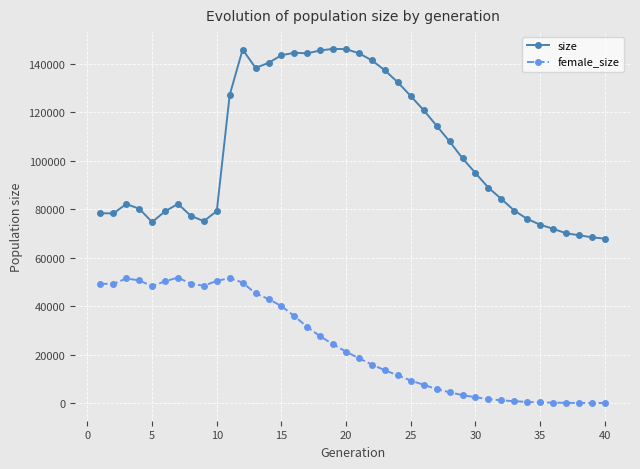

What are all the series names shown in the legend?

size, female_size